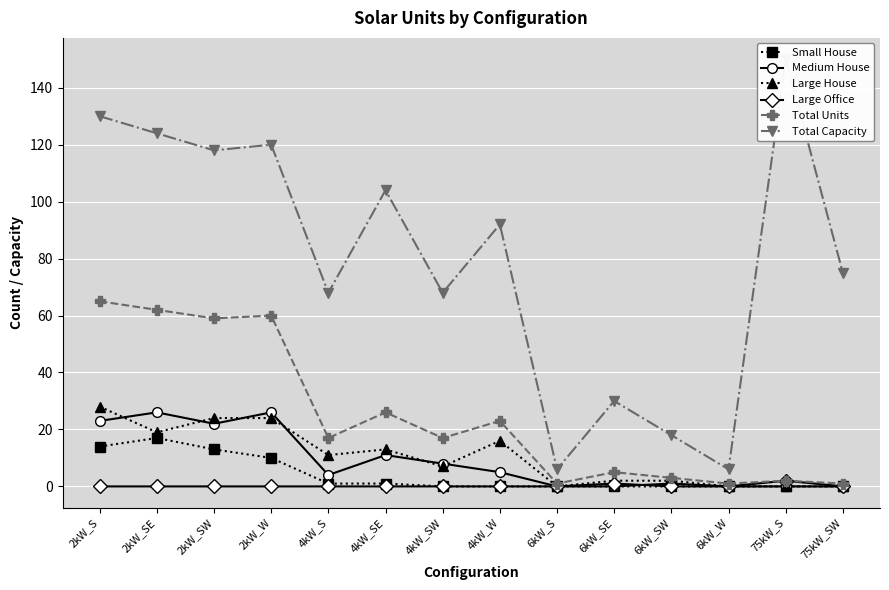

Which series has the largest total across all categories?

Total Capacity